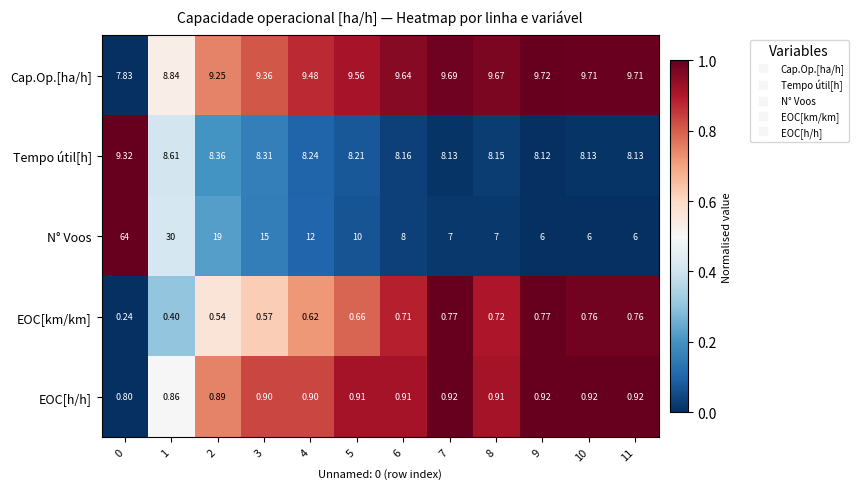

Which series changed the most between 2 and 8?

N° Voos